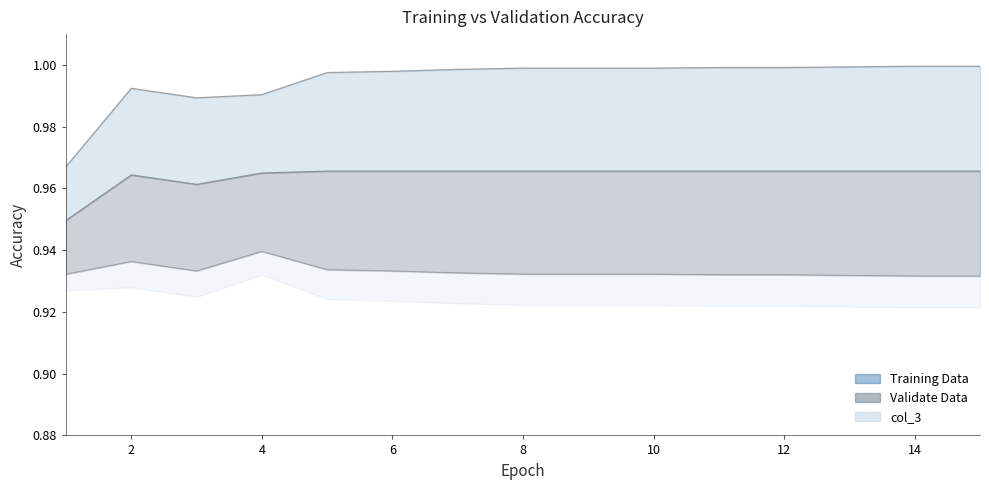

Reading right to left, transcribe all the data shown in this chart.

Training Data: 15=1.0	14=1.0	13=1.0	12=1.0	11=1.0	10=1.0	9=1.0	8=1.0	7=1.0	6=1.0	5=1.0	4=1.0	3=1.0	2=1.0	1=1.0
Validate Data: 15=1.0	14=1.0	13=1.0	12=1.0	11=1.0	10=1.0	9=1.0	8=1.0	7=1.0	6=1.0	5=1.0	4=1.0	3=1.0	2=1.0	1=0.9